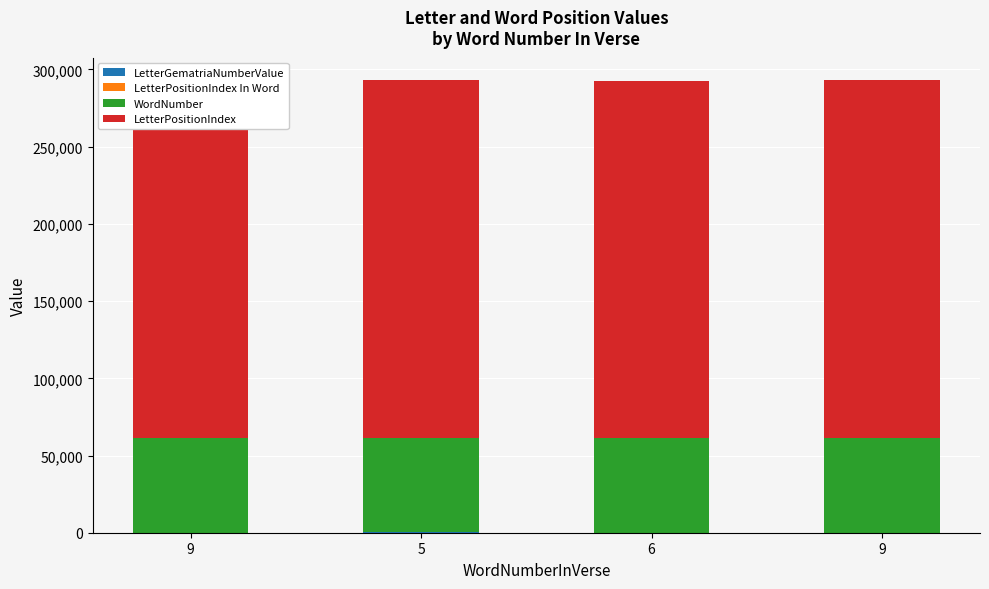

True or false: WordNumber has a value of 61110 at 6.

True